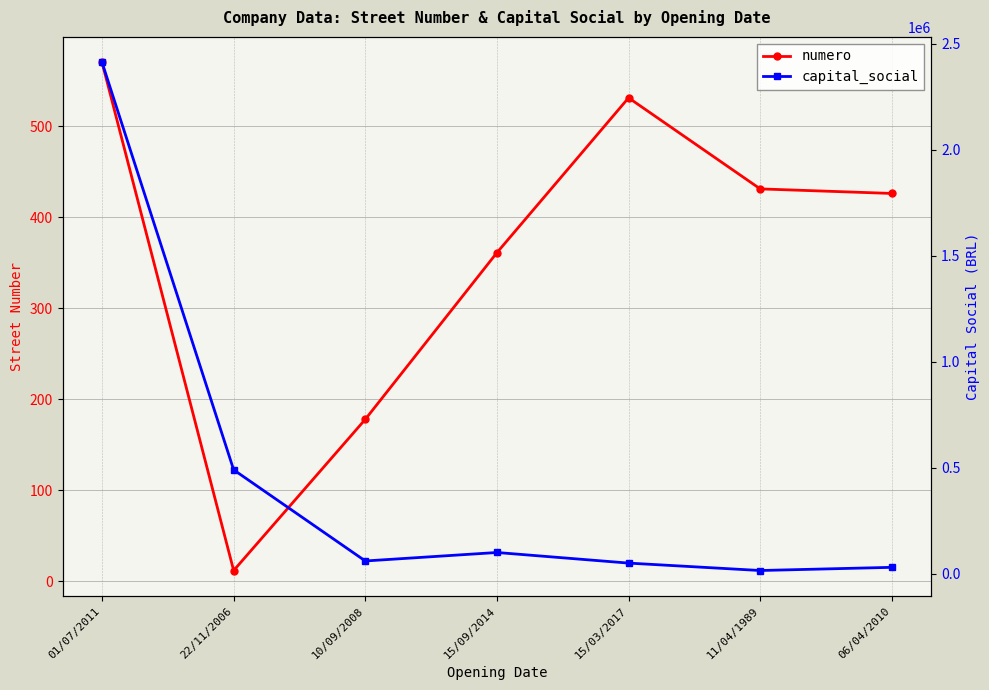

Rank the series at 06/04/2010 from highest to lowest value.

capital_social, numero